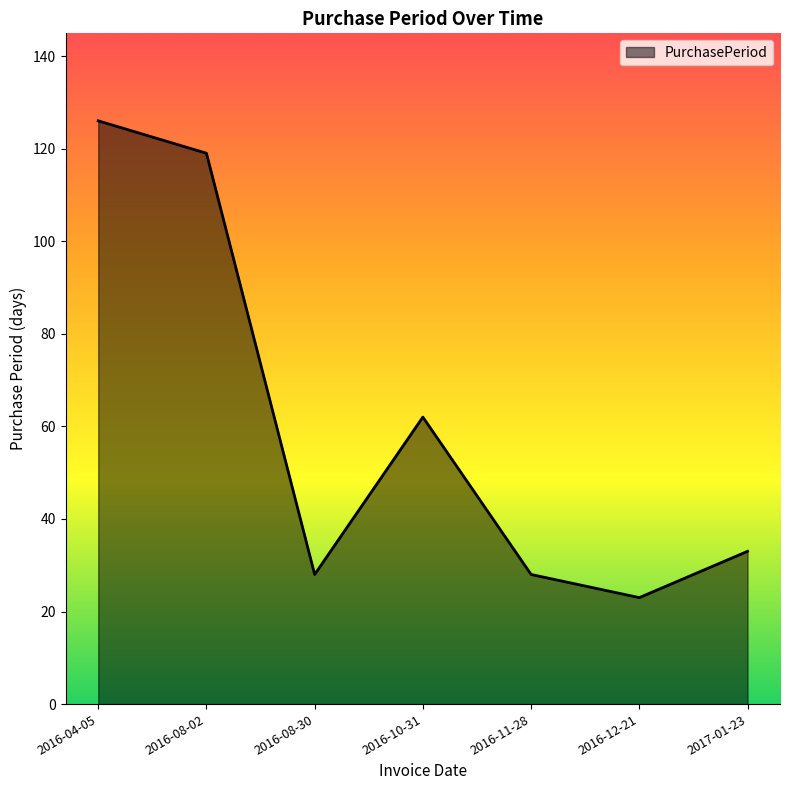

Which category has the highest value across all series?

2016-04-05